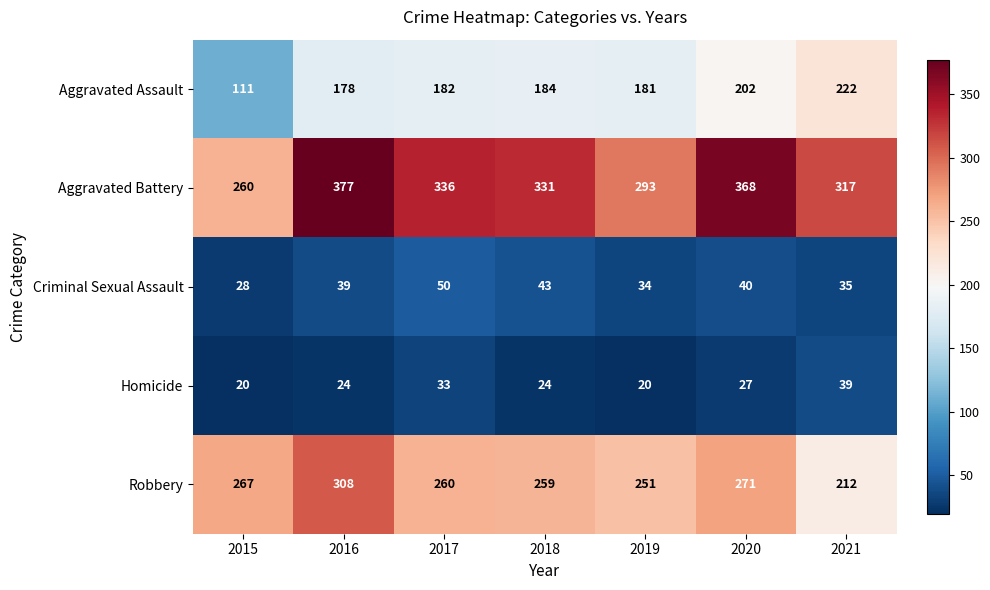

At which category is the sum across all series the highest?

2016